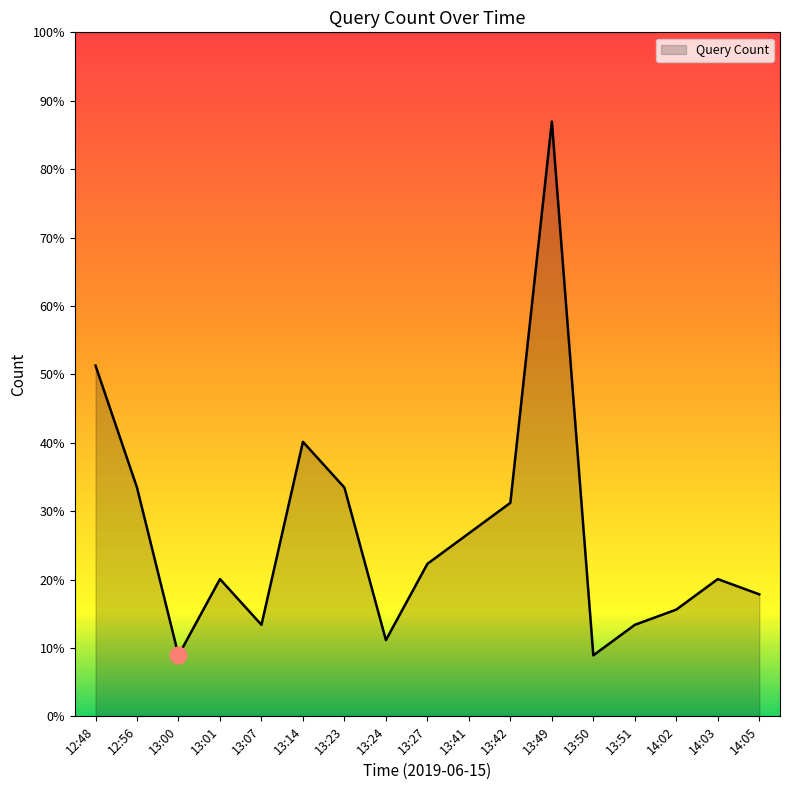

Rank the categories by value from highest to lowest.

13:49, 12:48, 13:14, 12:56, 13:23, 13:42, 13:41, 13:27, 13:01, 14:03, 14:05, 14:02, 13:07, 13:51, 13:24, 13:00, 13:50